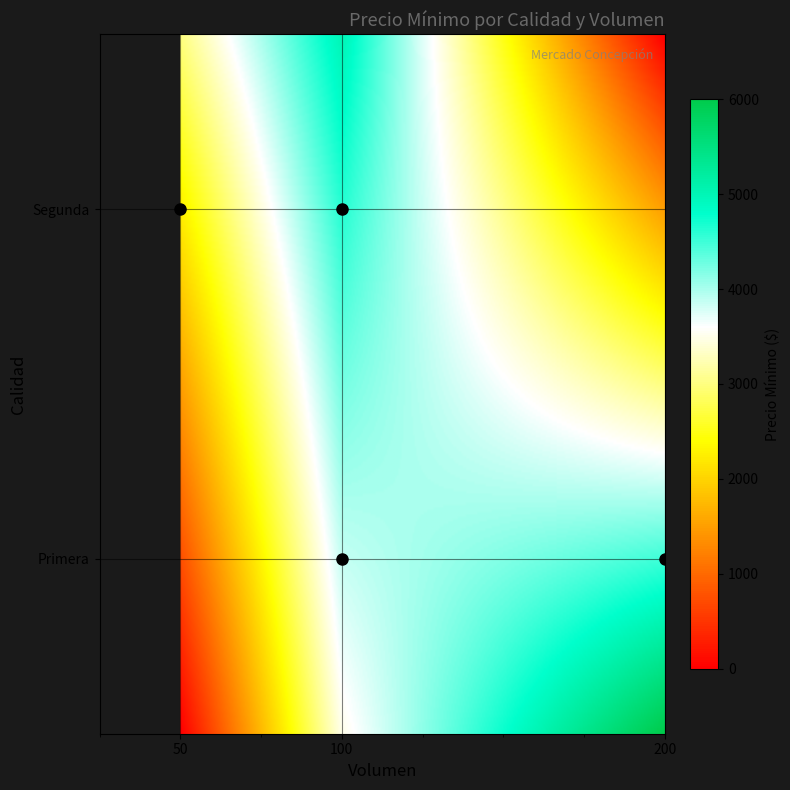

Reading left to right, transcribe all the data shown in this chart.

0	3500	6000	3000	5000	0